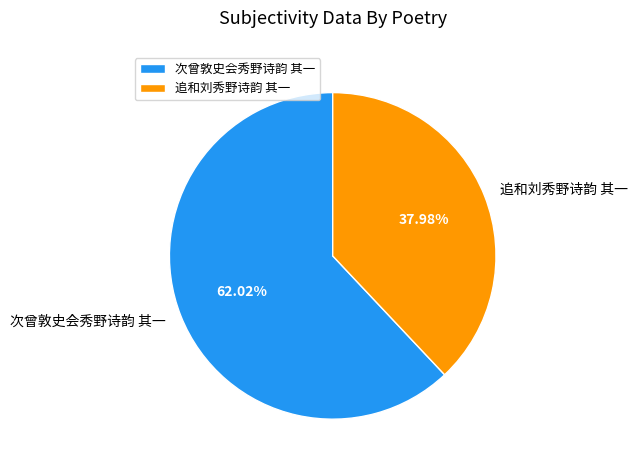

To the nearest percent, what is the difference between the largest and smallest slice percentages?

24%